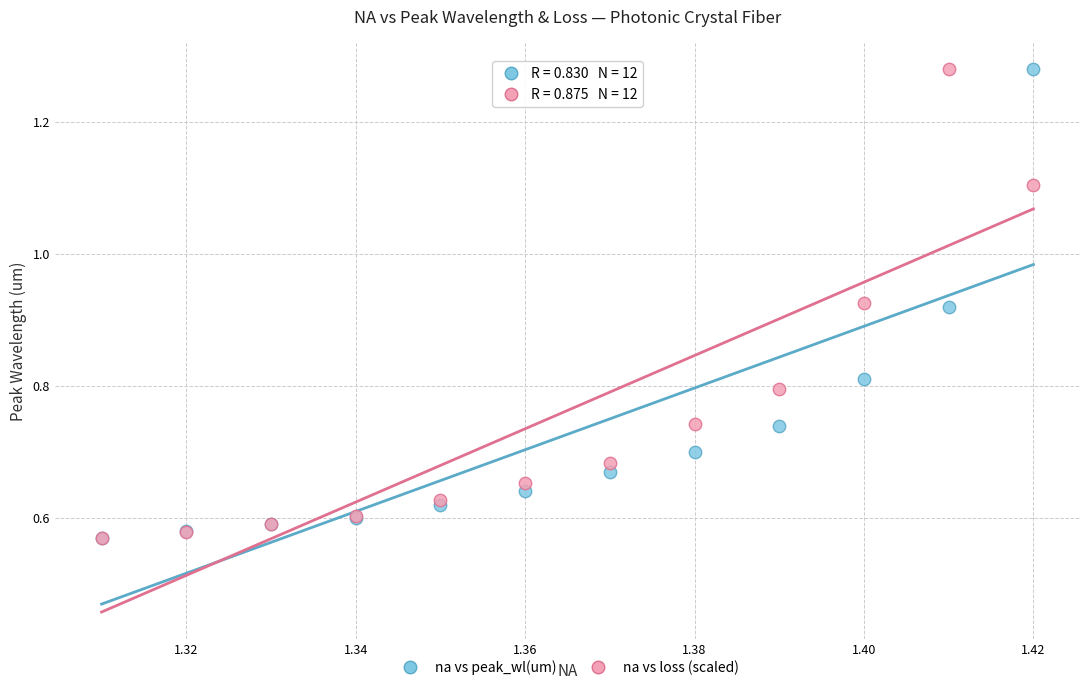

What are all the series names shown in the legend?

na vs peak_wl(um), na vs loss (scaled)